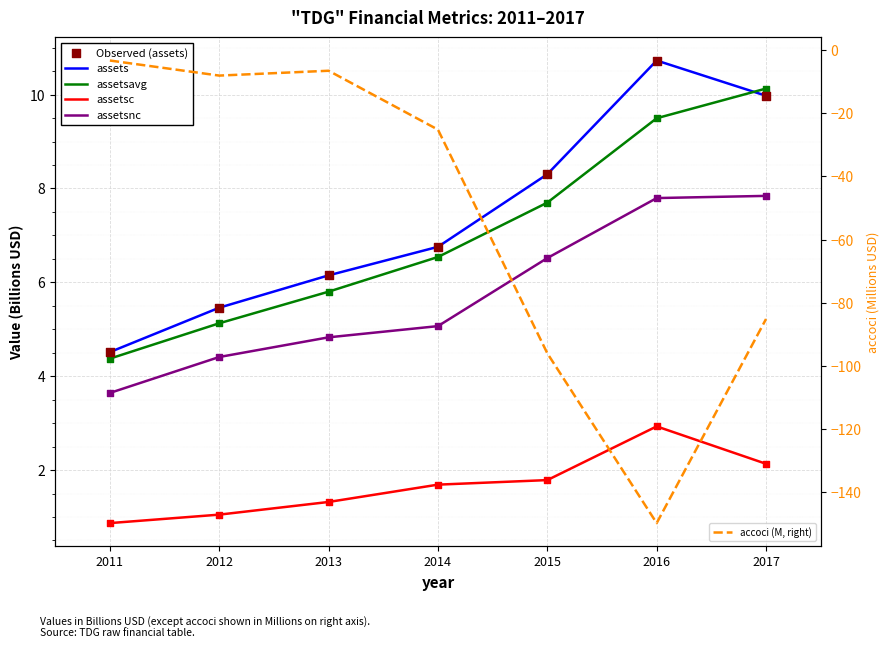

Which series has the widest spread of Y values?

accoci (M, right)